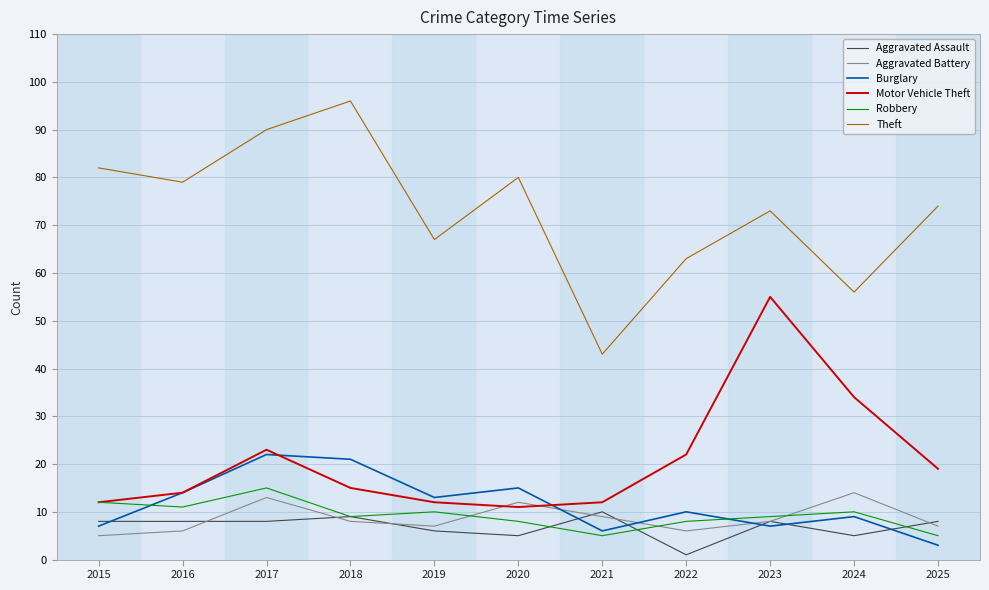

Reading right to left, what are all the values shown in this chart?

Aggravated Assault: 2025=8	2024=5	2023=8	2022=1	2021=10	2020=5	2019=6	2018=9	2017=8	2016=8	2015=8
Aggravated Battery: 2025=7	2024=14	2023=8	2022=6	2021=9	2020=12	2019=7	2018=8	2017=13	2016=6	2015=5
Burglary: 2025=3	2024=9	2023=7	2022=10	2021=6	2020=15	2019=13	2018=21	2017=22	2016=14	2015=7
Motor Vehicle Theft: 2025=19	2024=34	2023=55	2022=22	2021=12	2020=11	2019=12	2018=15	2017=23	2016=14	2015=12
Robbery: 2025=5	2024=10	2023=9	2022=8	2021=5	2020=8	2019=10	2018=9	2017=15	2016=11	2015=12
Theft: 2025=74	2024=56	2023=73	2022=63	2021=43	2020=80	2019=67	2018=96	2017=90	2016=79	2015=82